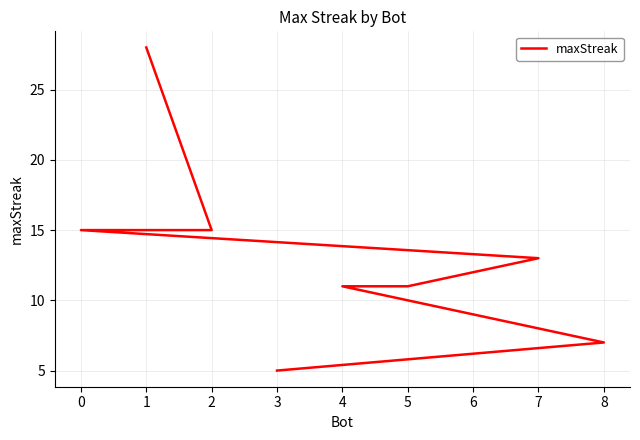

Does the chart have visible grid lines?

Yes